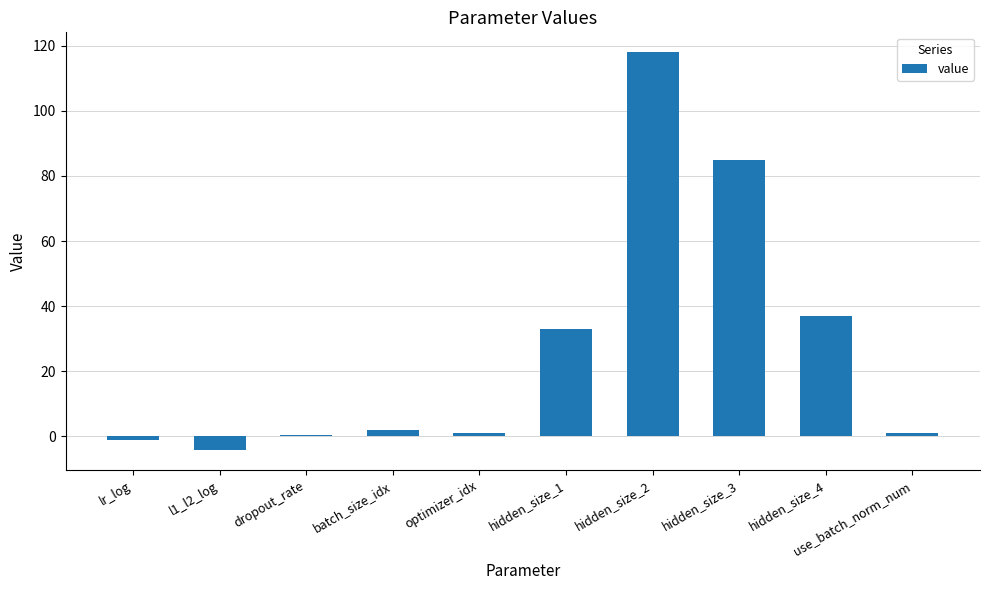

Are the bars grouped side by side (vs. stacked)?

No